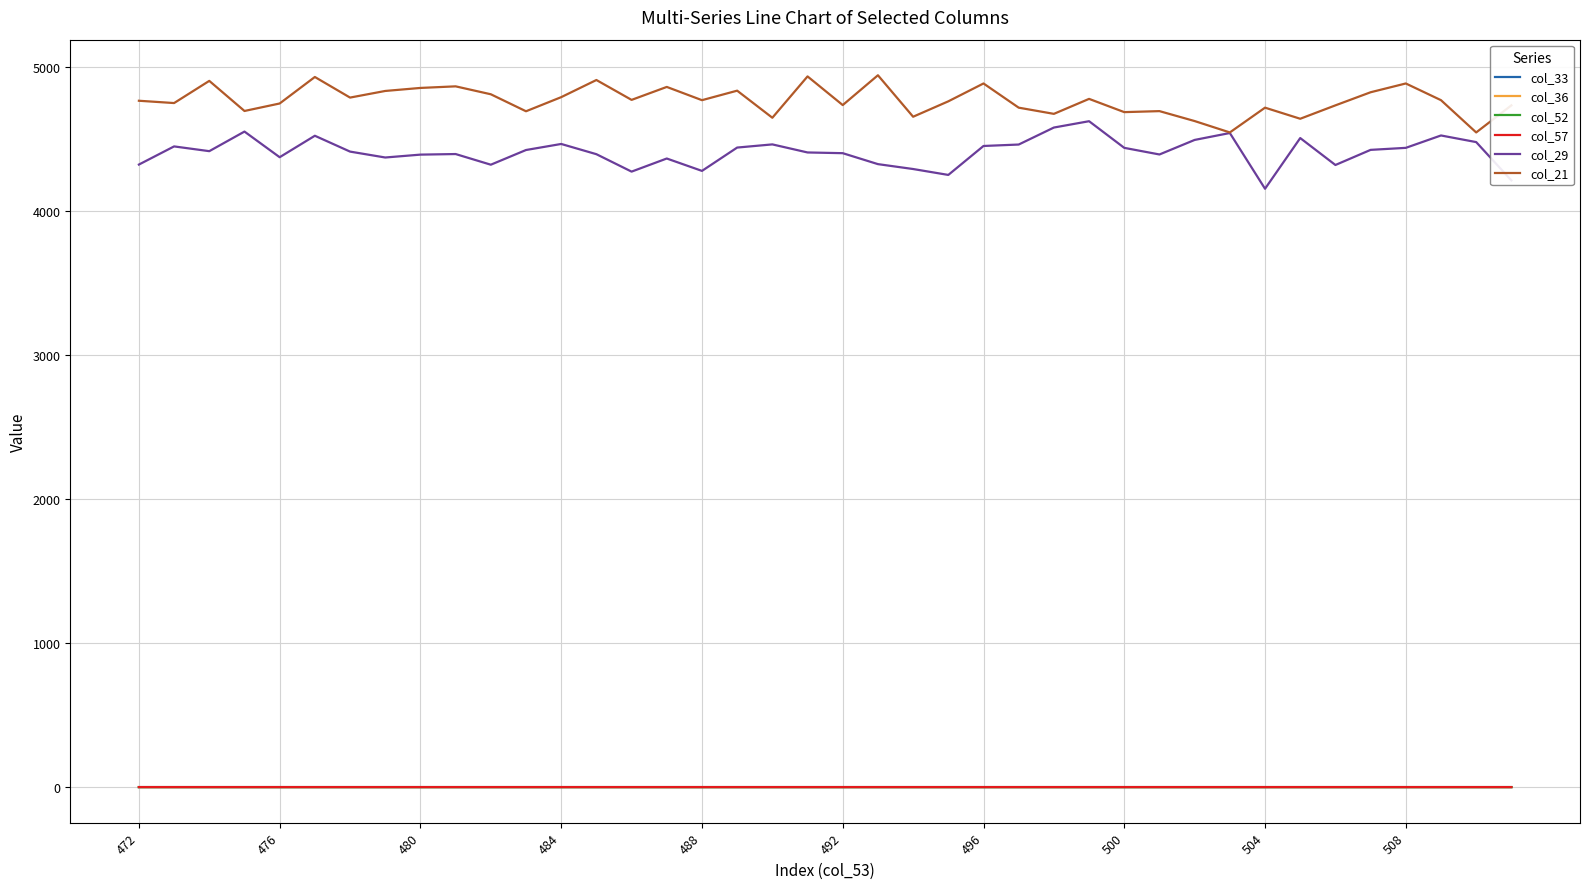

True or false: col_21 has more than 1 interior local peaks.

True